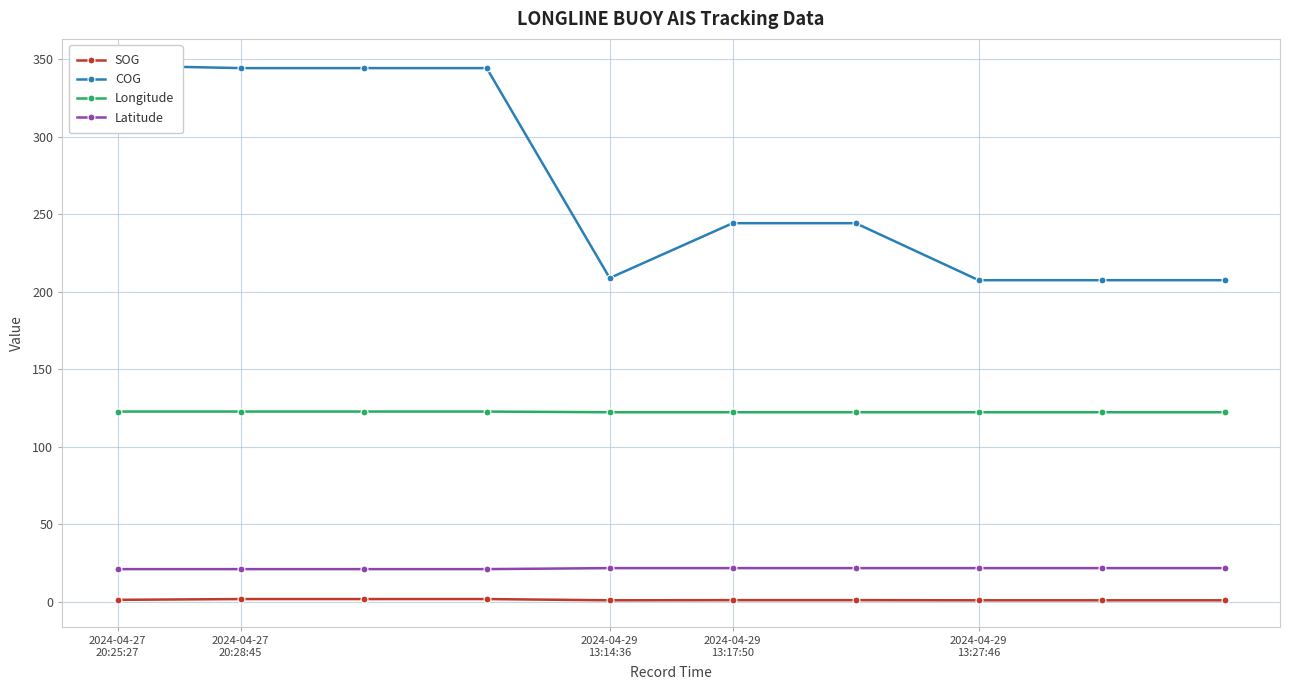

True or false: SOG and Latitude cross at least once.

False